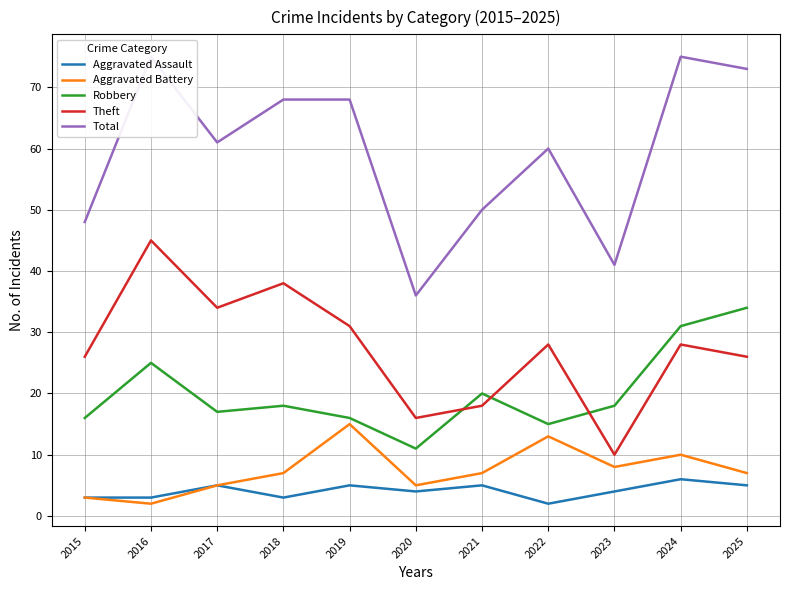

At how many categories does at least one series exceed 49?

8